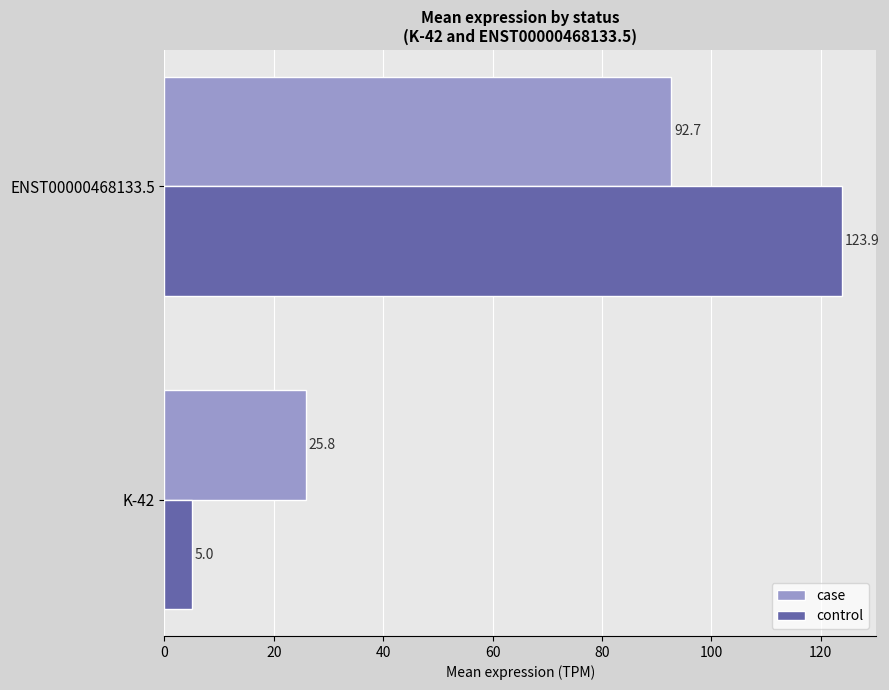

What is the difference between the maximum and minimum values in the control series?

118.9